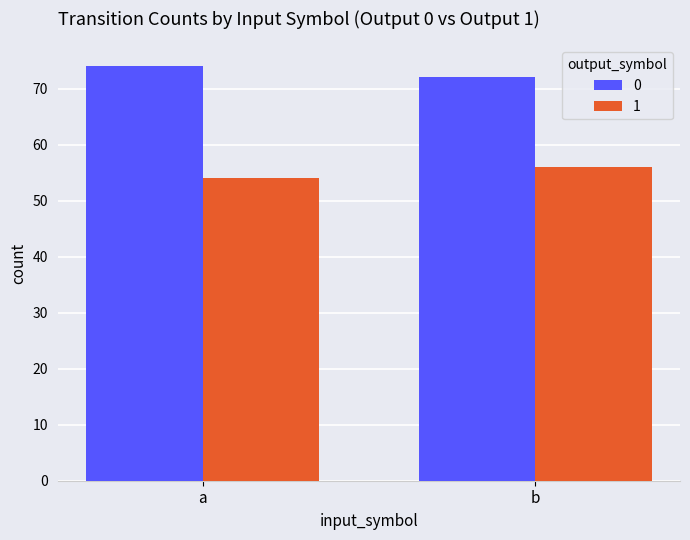

Reading left to right, list all the values displayed in this chart.

0: 74	72
1: 54	56